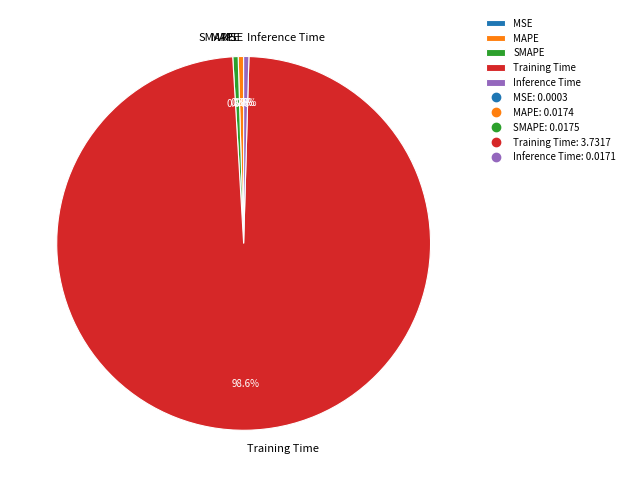

Is there any slice that represents more than half of the pie?

Yes